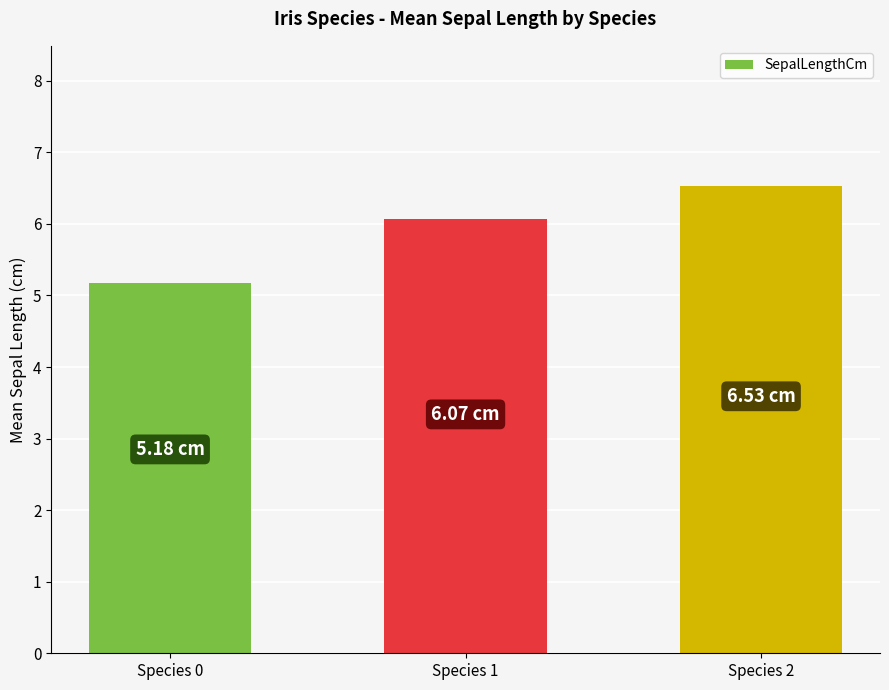

True or false: the data shows 6.1 at Species 1.

True